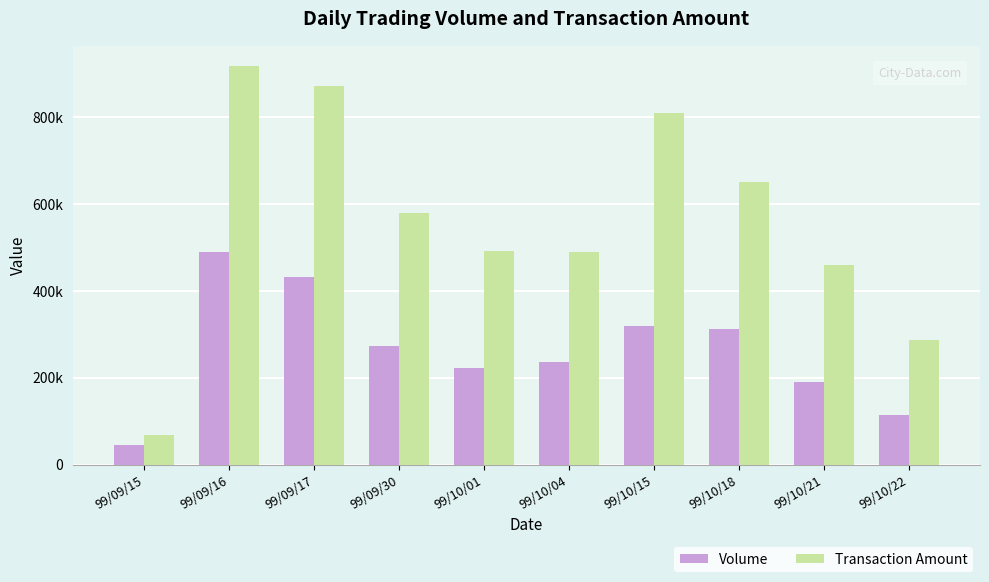

The Volume series shows 508172 at 99/10/15. True or false?

False